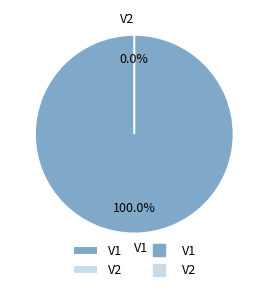

The V1 slice represents 100% of the pie. True or false?

True